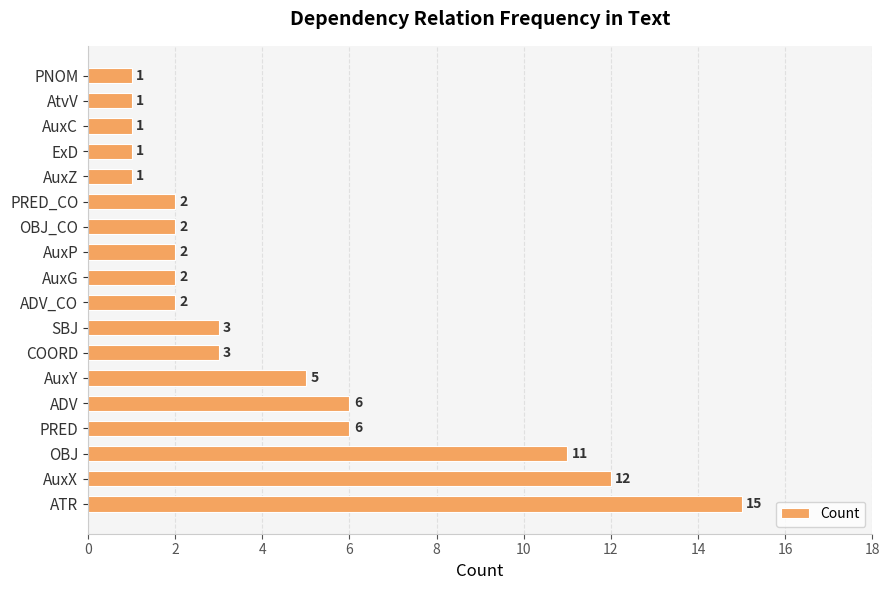

What is the sum of all values?

76